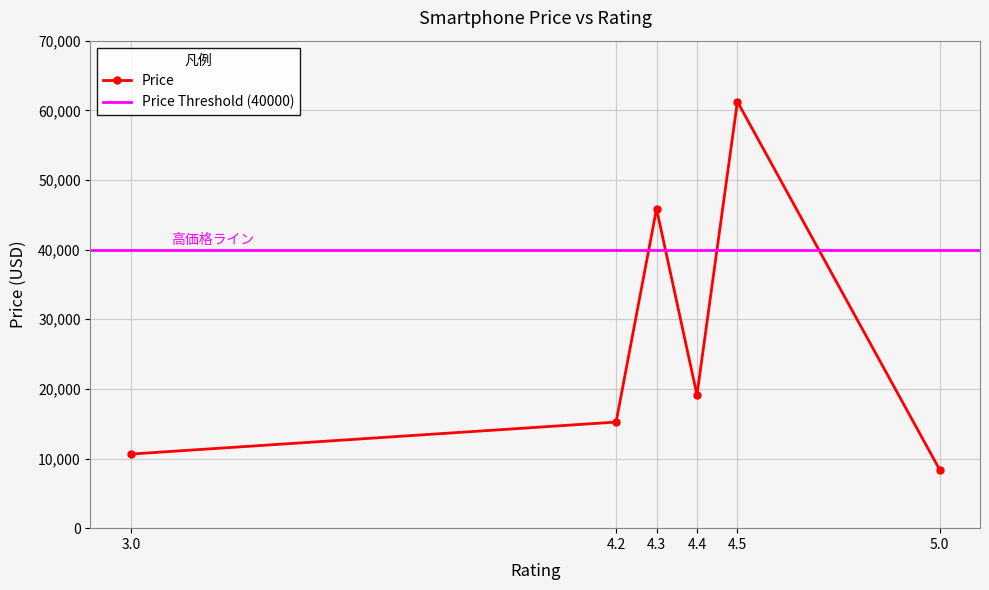

List the labels in order of value, largest first.

4.5, 4.3, 4.4, 4.2, 3.0, 5.0